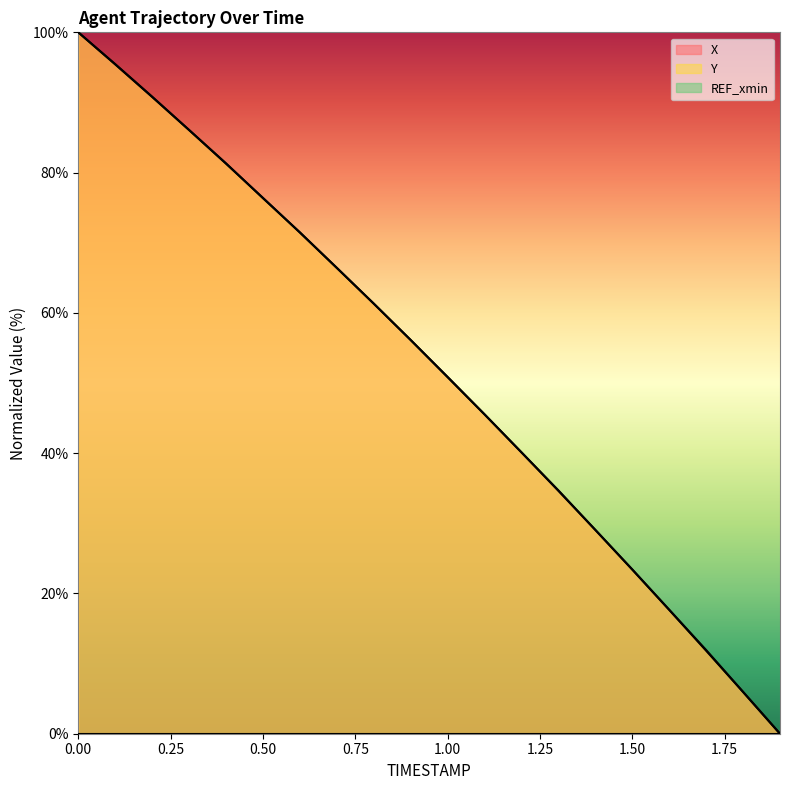

Rank the series by their average value, from lowest to highest.

X, Y